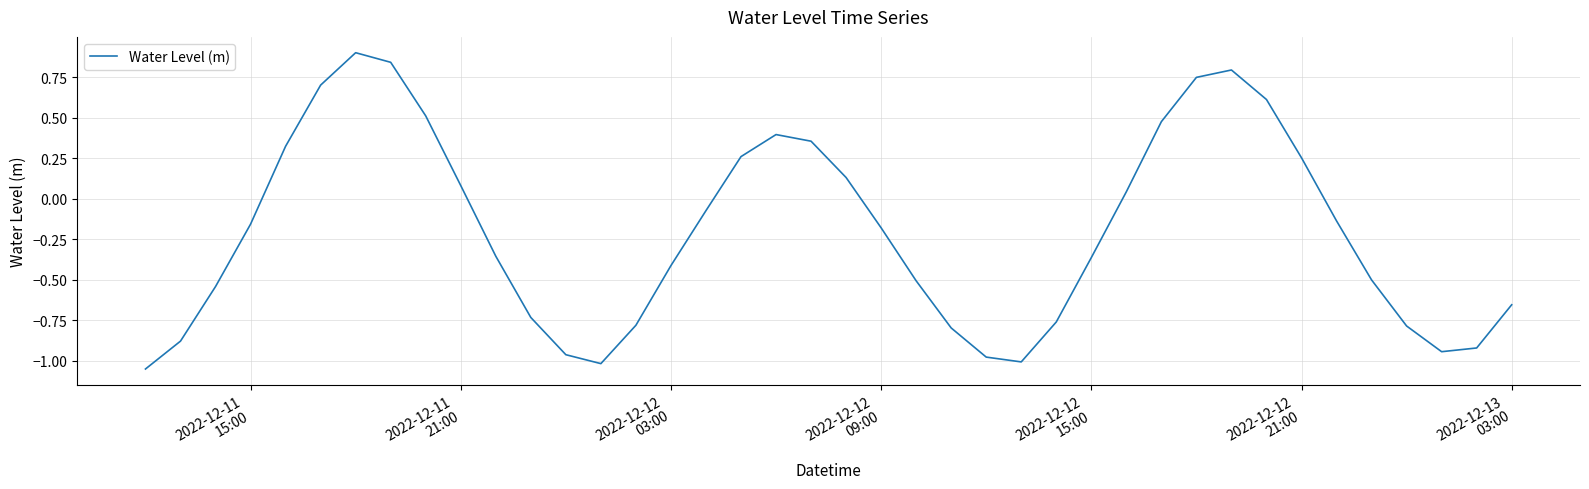

What is the greatest value displayed?

0.9